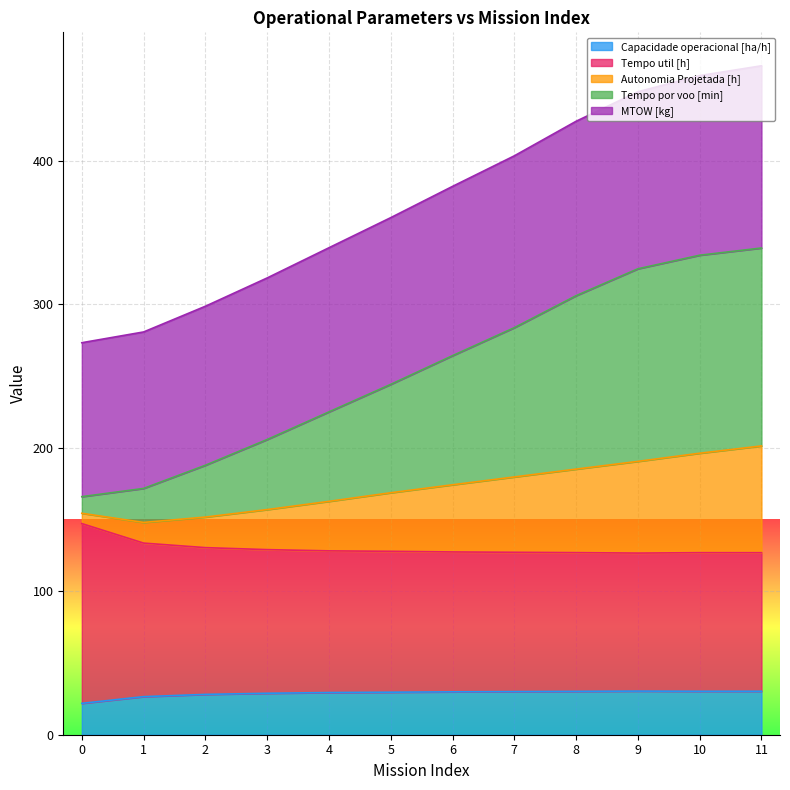

What is the total value across all series at 5?

360.3